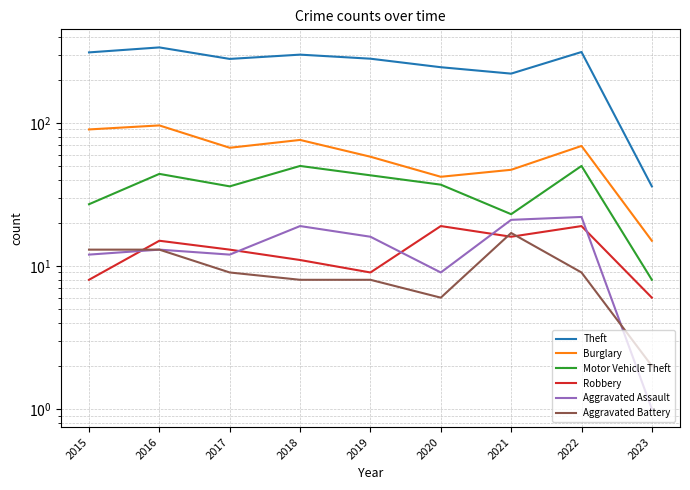

How many intersections are there between Aggravated Battery and Robbery?

3